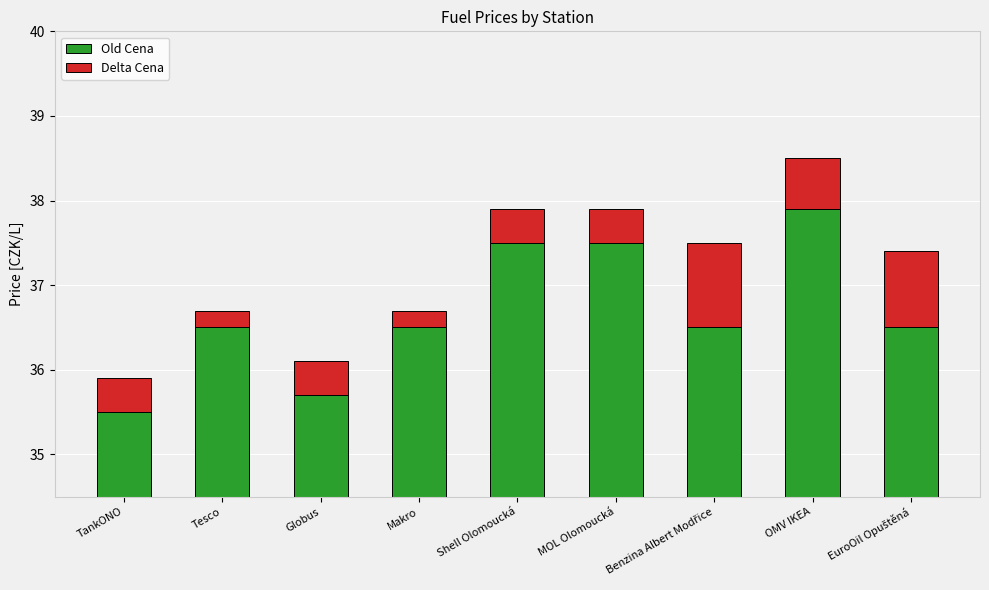

Reading left to right, what are all the values shown in this chart?

Old Cena: 35.5	36.5	35.7	36.5	37.5	37.5	36.5	37.9	36.5
Delta Cena: 0.4	0.2	0.4	0.2	0.4	0.4	1.0	0.6	0.9